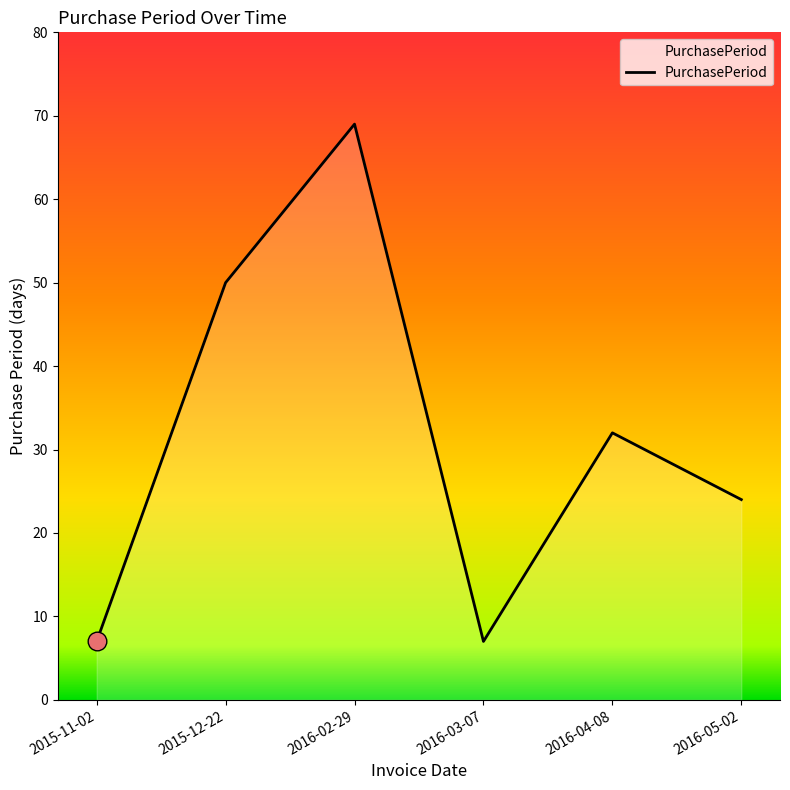

Approximately how many times larger is the value at 2016-05-02 compared to 2016-02-29?

0.3